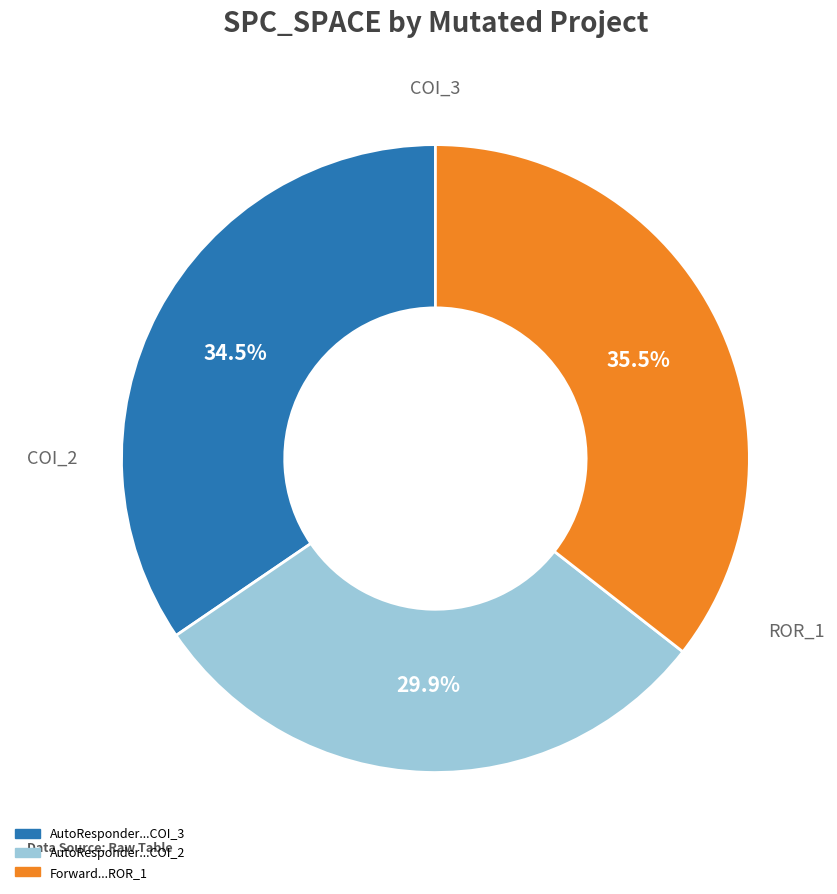

Does any single category account for the majority?

No